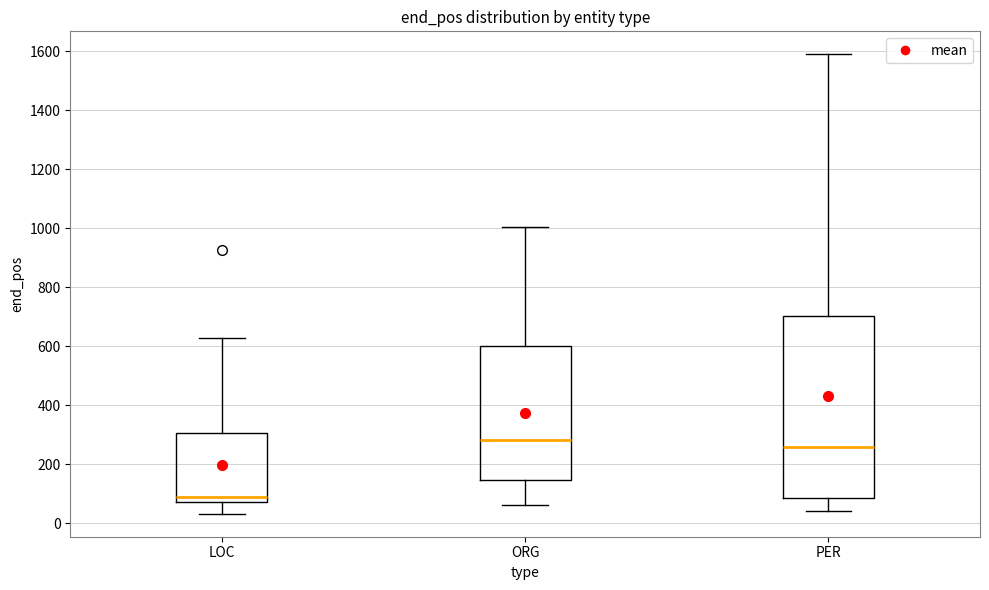

Where does the upper whisker of the box for PER end on the y-axis? The values are not printed on the chart, so give them approximately, as read against the axis.

1600